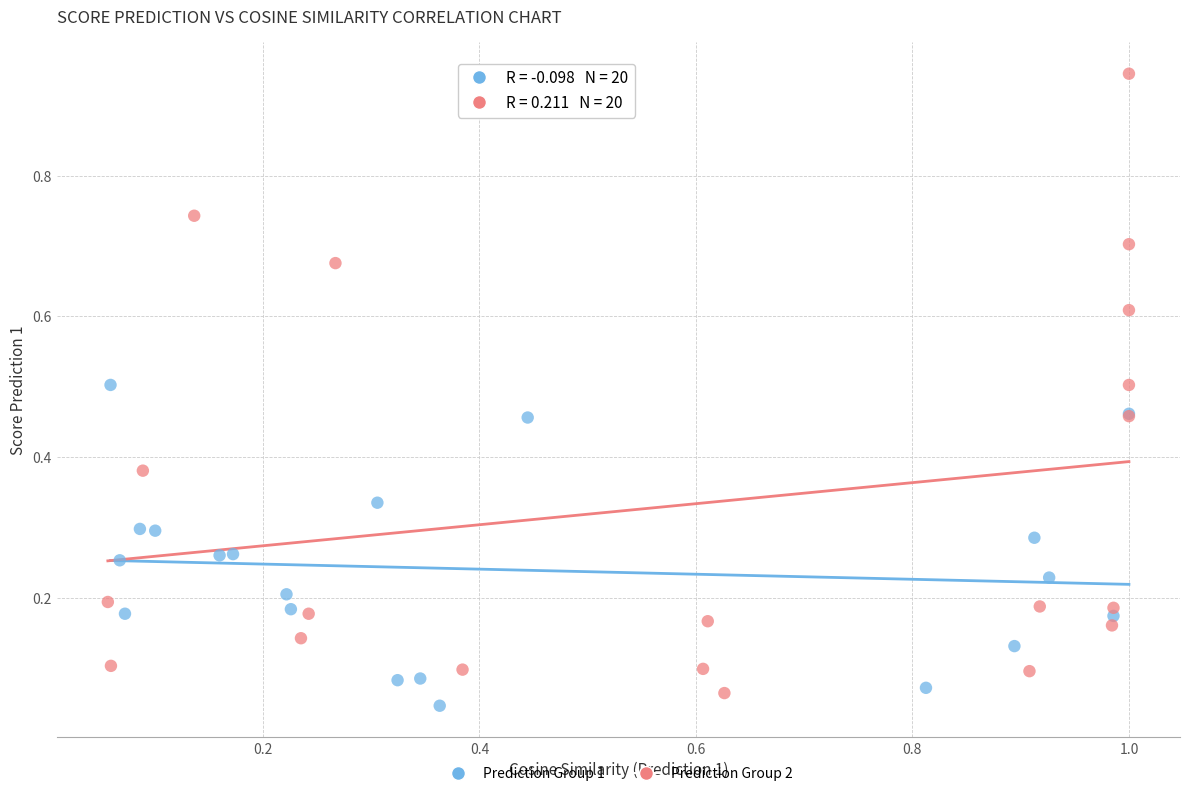

What are all the series names shown in the legend?

Prediction Group 1, Prediction Group 2